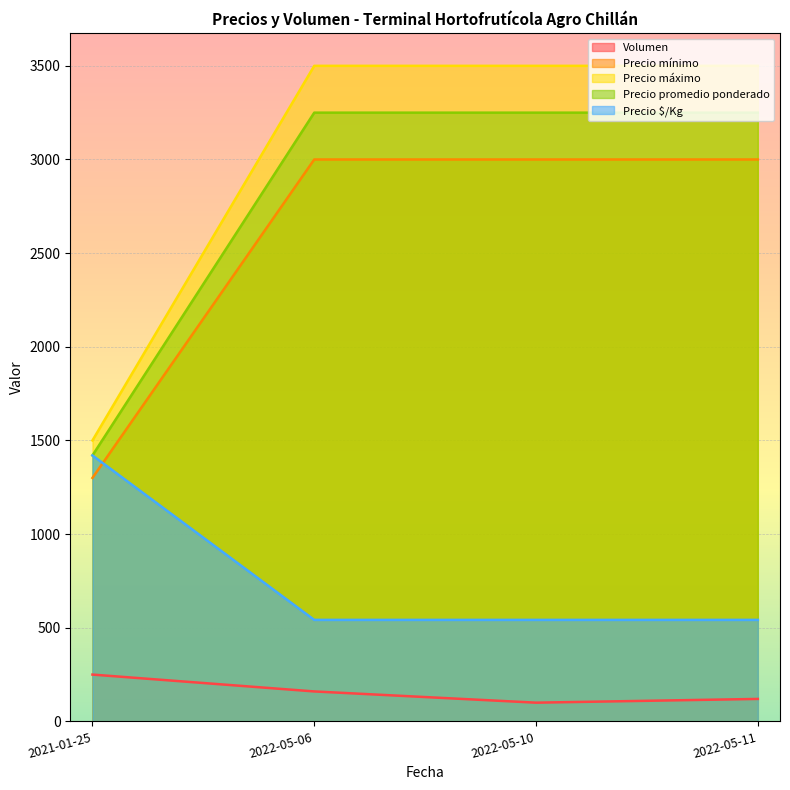

True or false: Precio promedio ponderado and Volumen intersect in this chart.

False